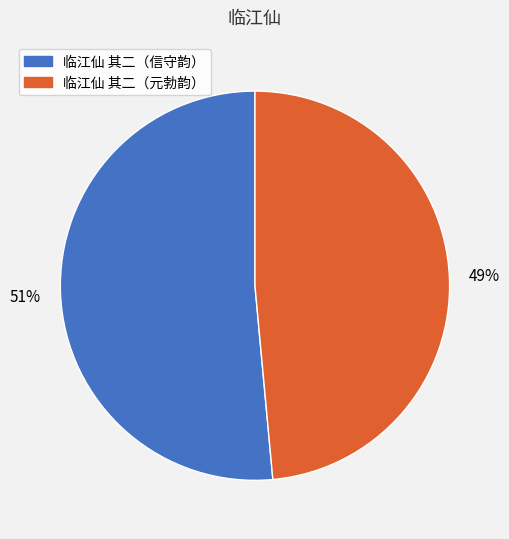

To the nearest percent, what is the combined percentage of 临江仙 其二（信守韵） and 临江仙 其二（元勃韵）?

100%